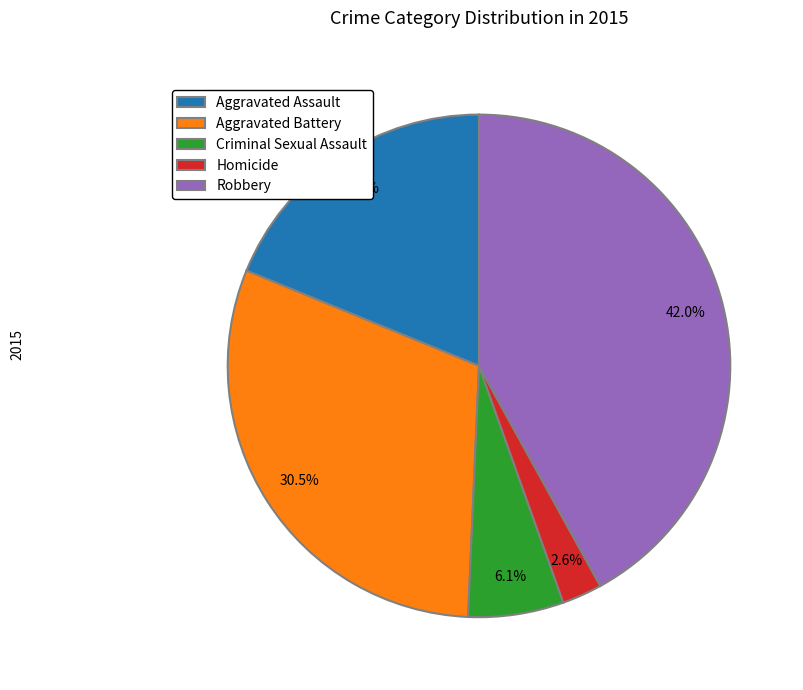

To the nearest percent, what is the combined percentage of Robbery and Criminal Sexual Assault?

48%